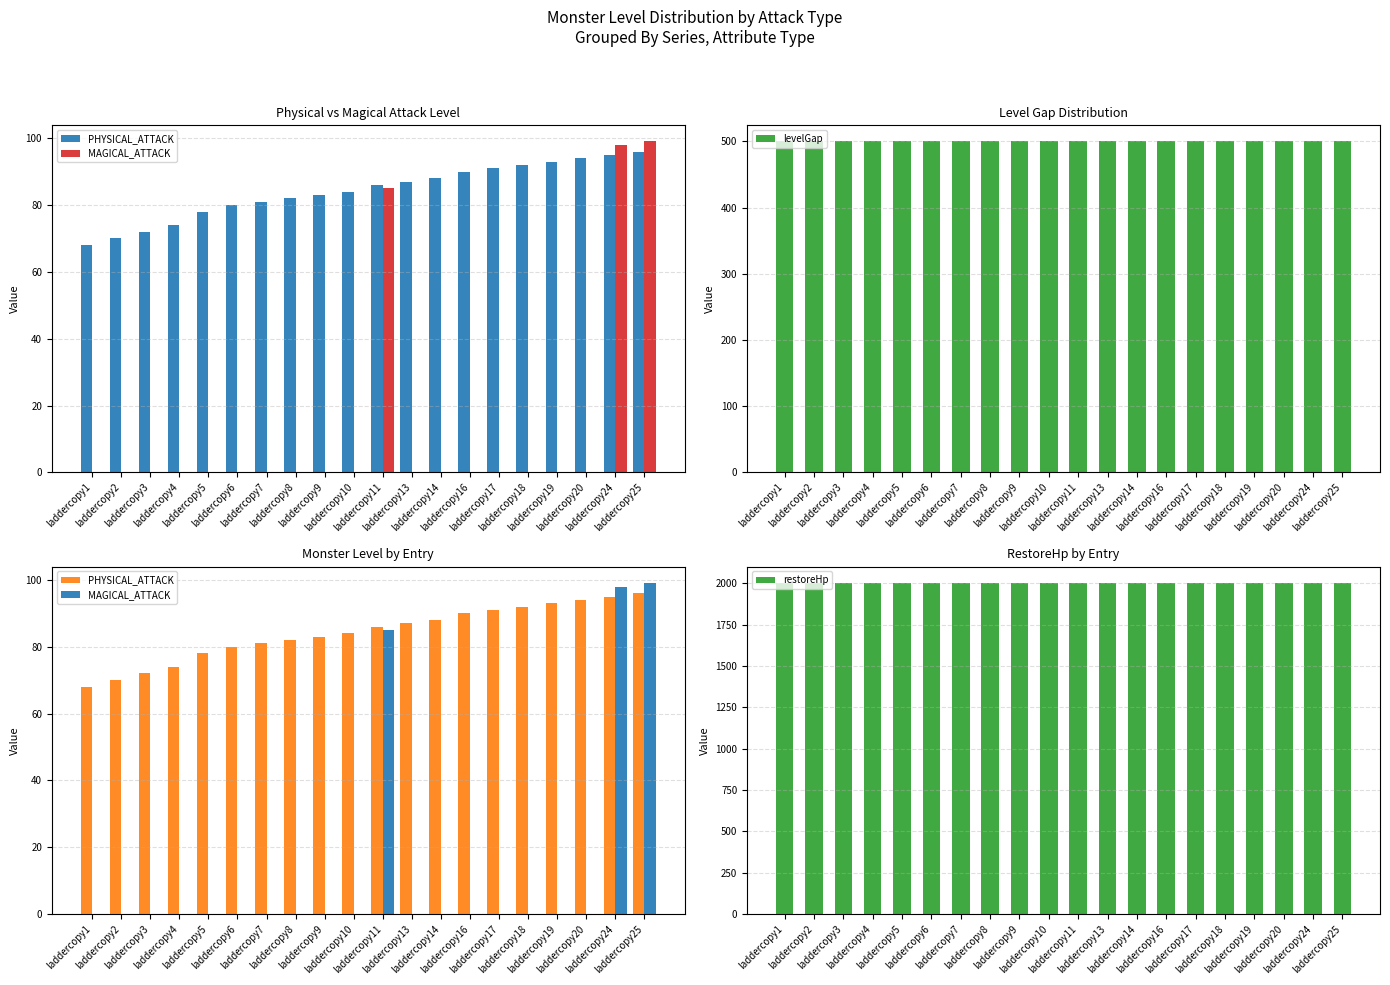

How many groups of bars are there?

20